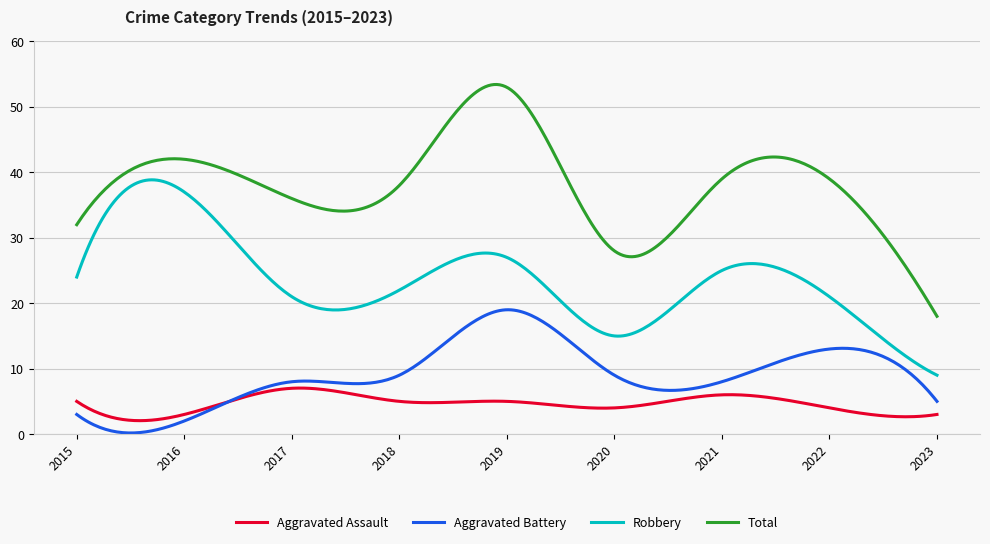

True or false: Robbery and Aggravated Battery intersect in this chart.

False